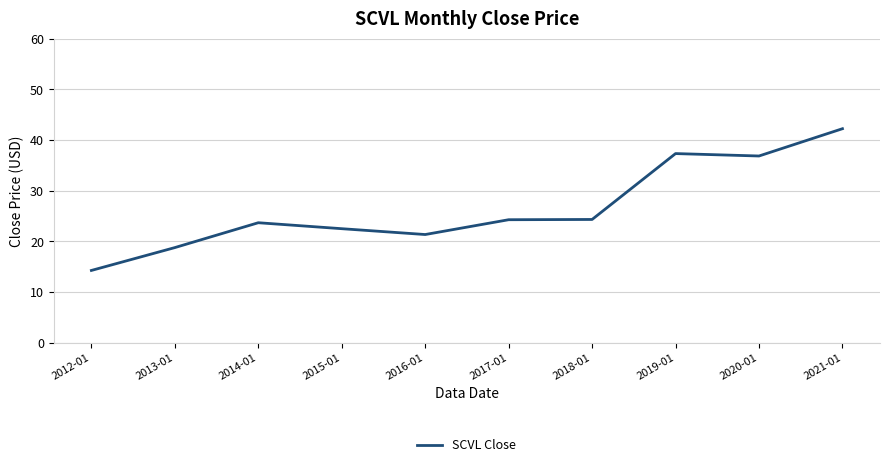

Is this an area chart (filled region under the line)?

No